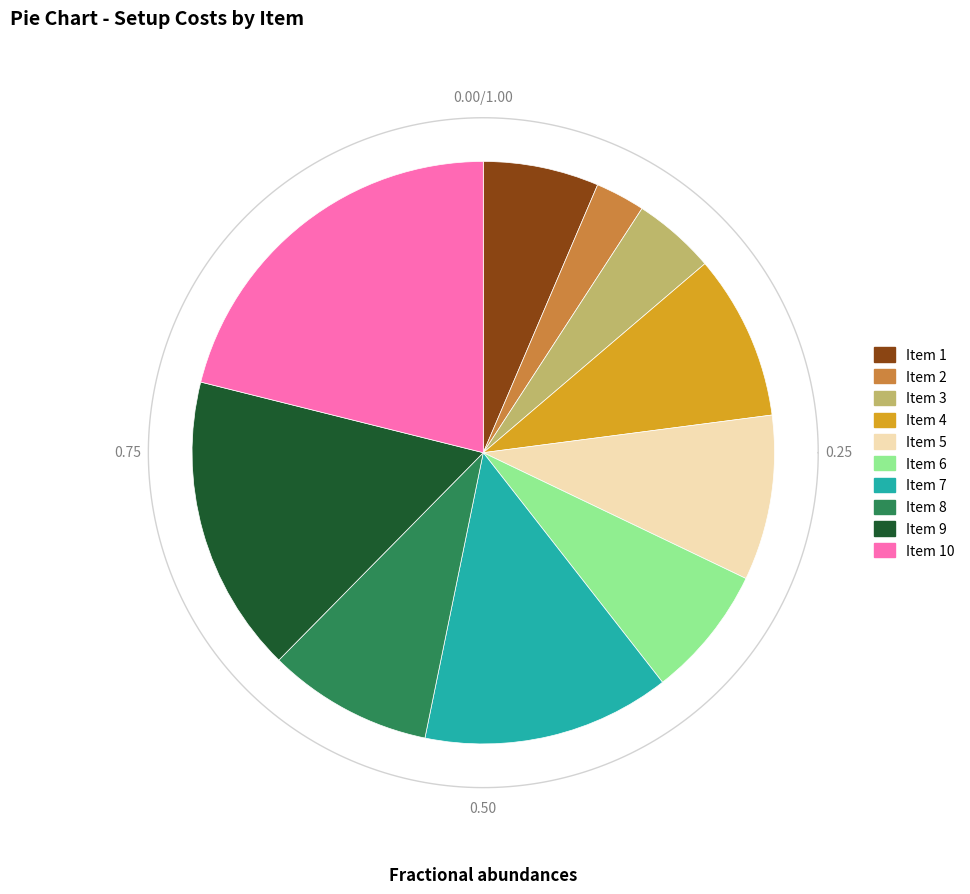

Does 1 account for over 50% of the chart?

No